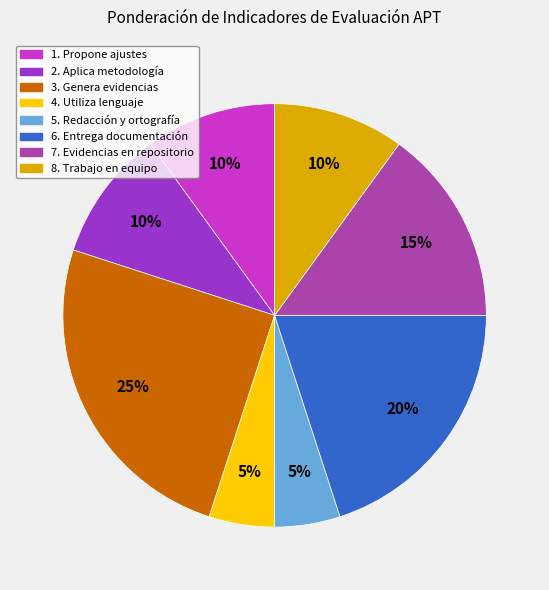

How many segments does this pie chart have?

8